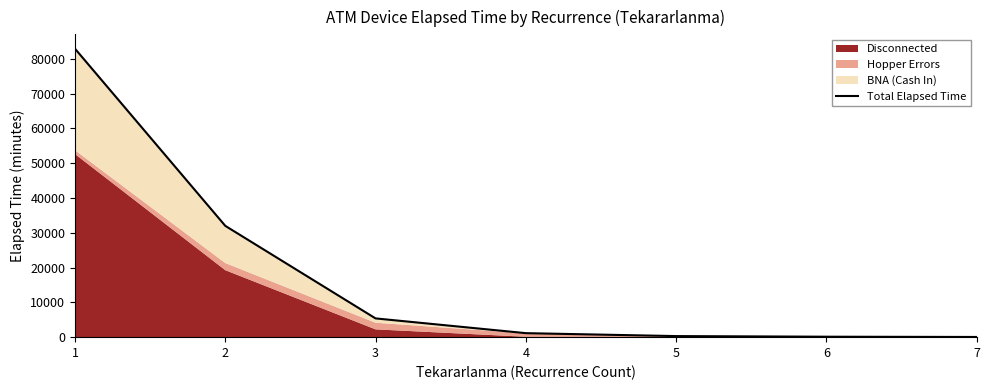

How many values exceed 1150?

3